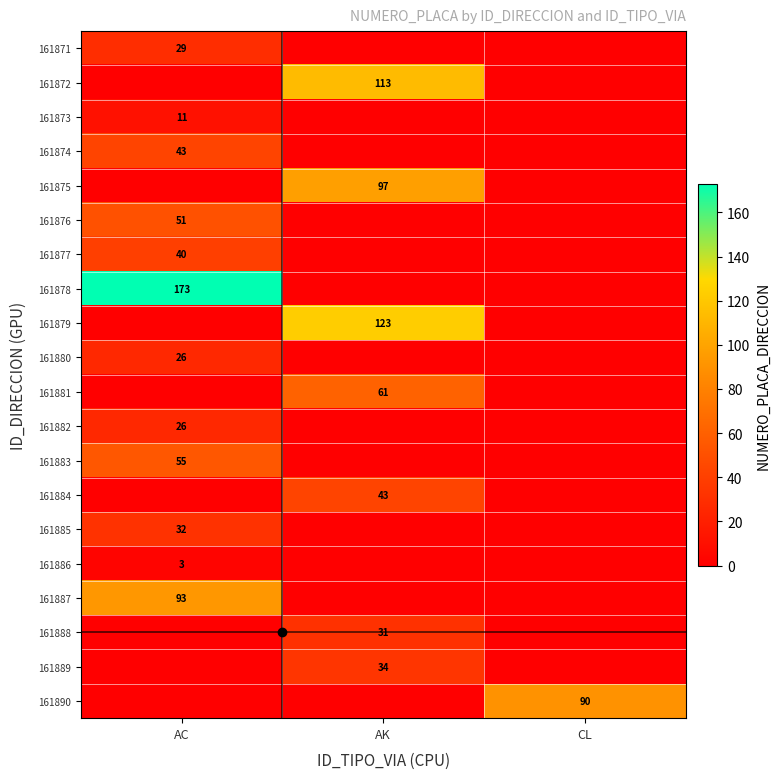

The 161889 series shows 22 at AK. True or false?

False